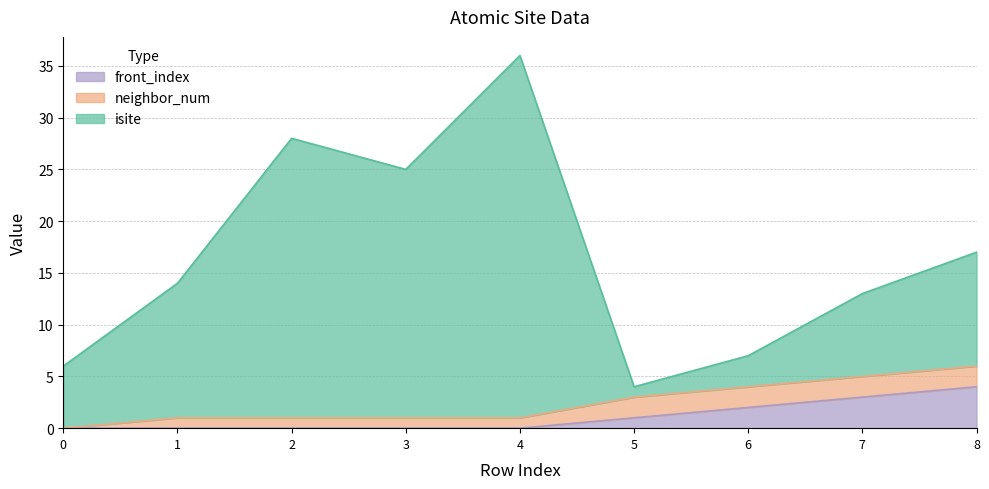

Does the chart have visible grid lines?

Yes